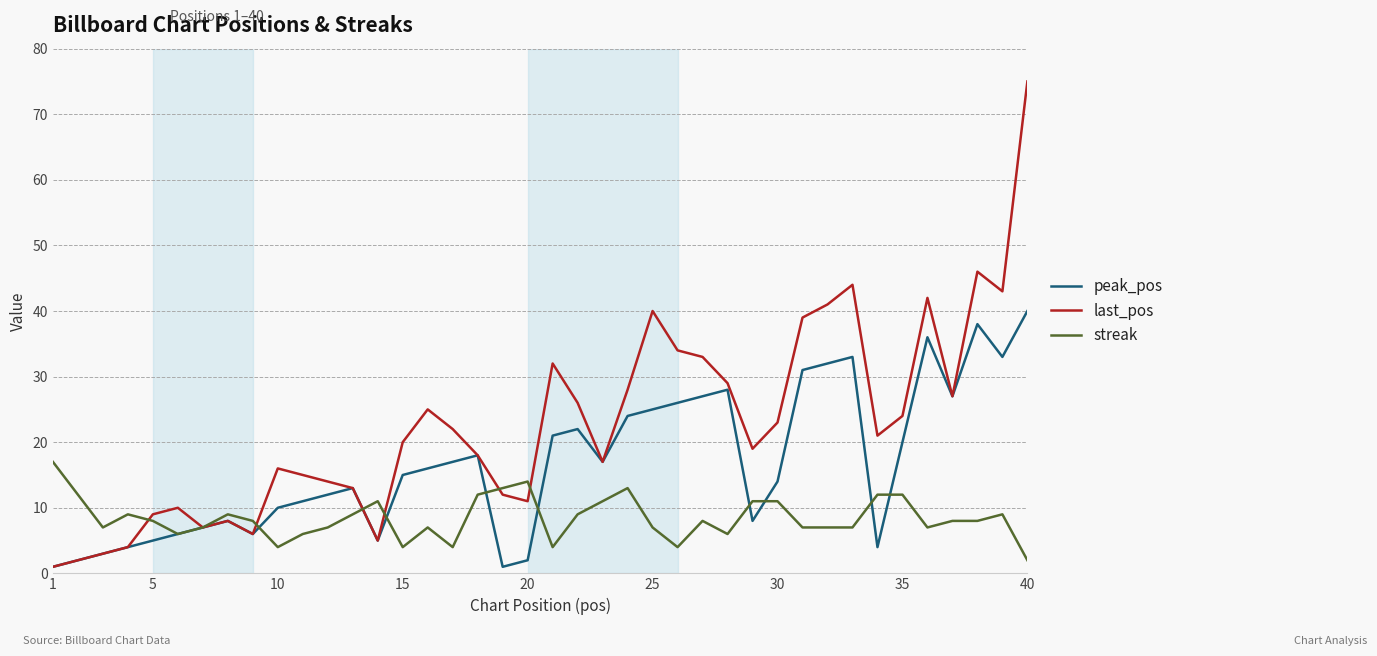

Which series has the widest spread of values?

last_pos